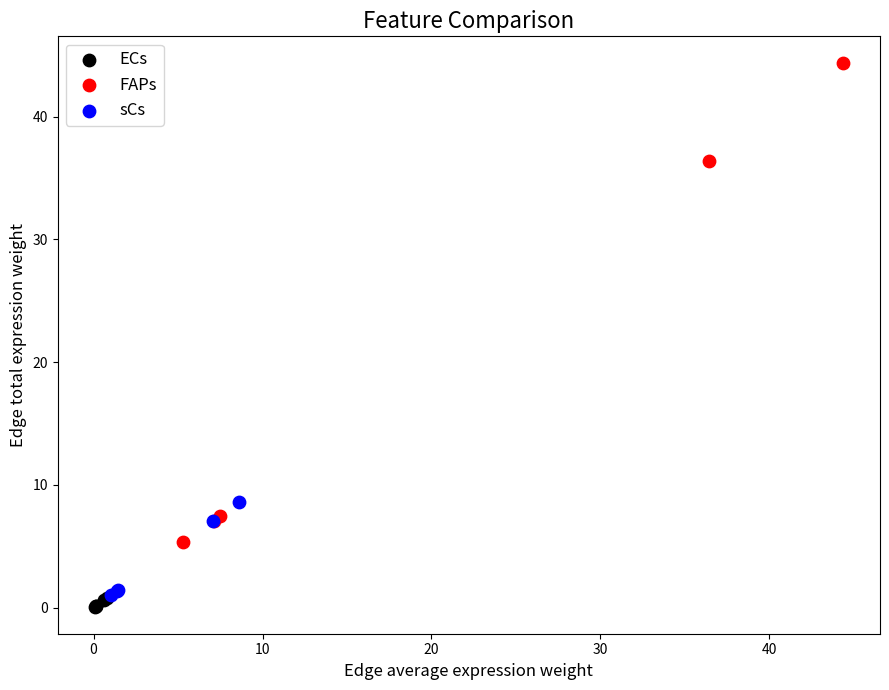

Which series has the widest spread of Y values?

FAPs